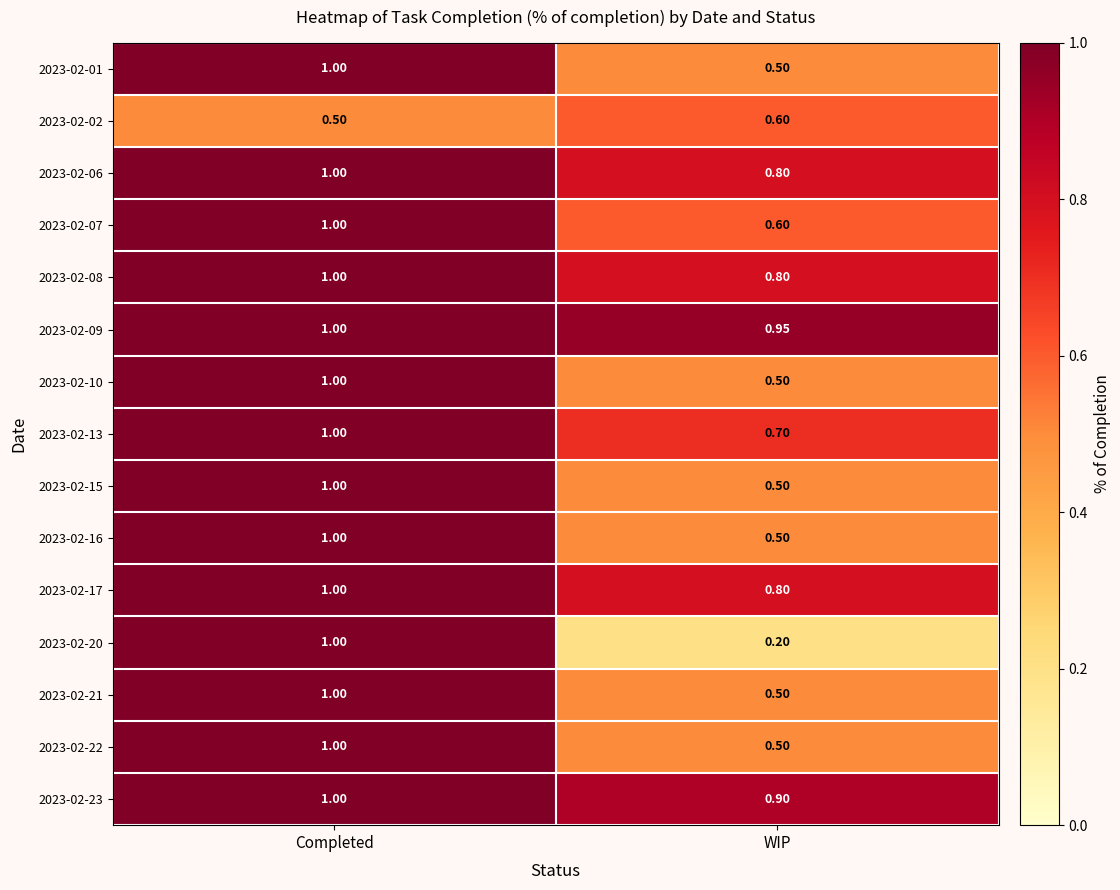

At which category is the sum across all series the highest?

Completed